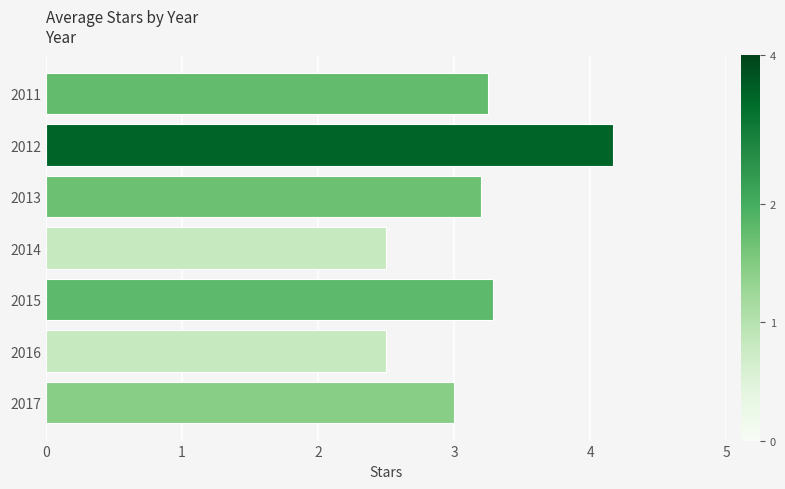

Which has a higher value, 2012 or 2016?

2012